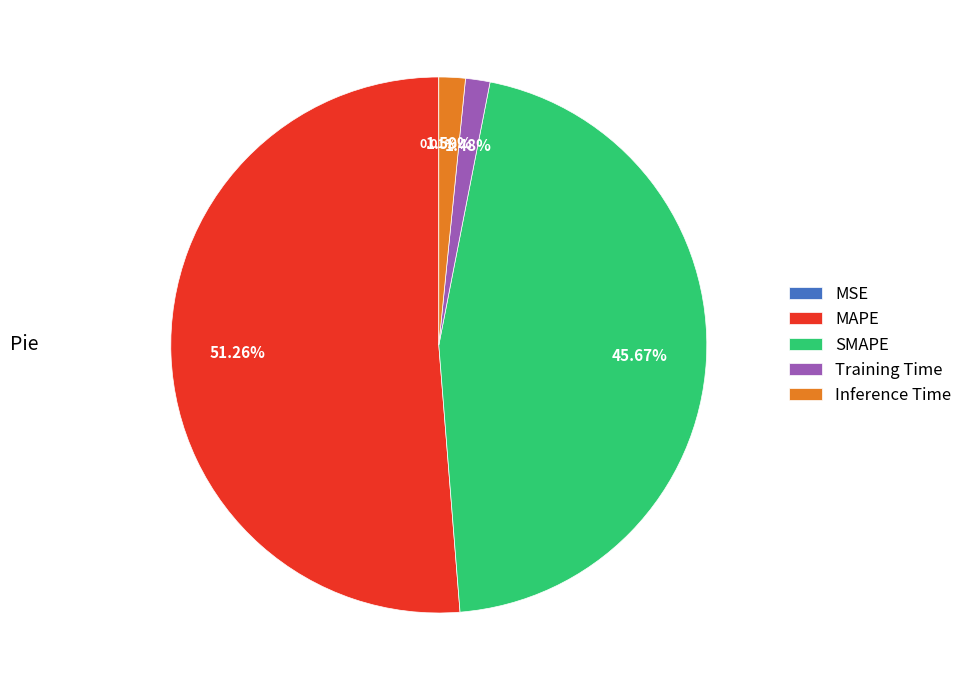

Which category accounts for the majority?

MAPE